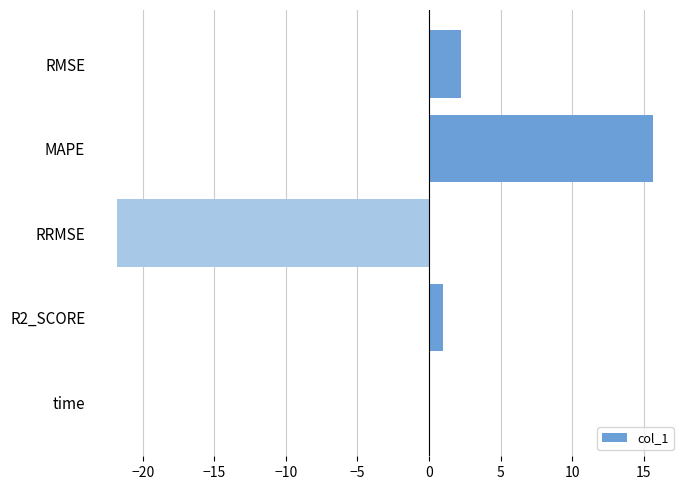

How many distinct data groups are displayed?

1